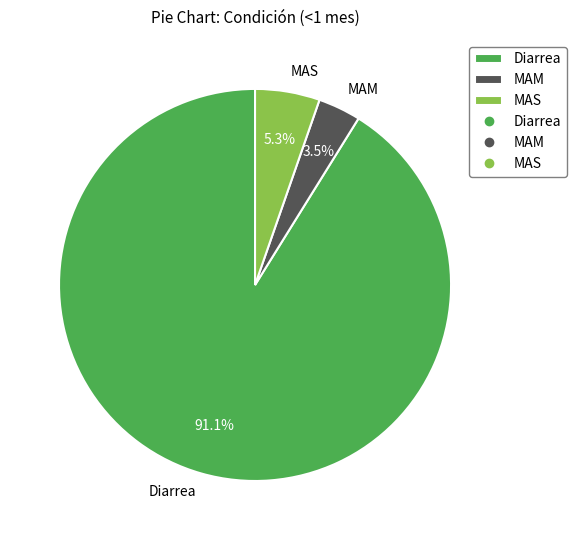

Is the sum of MAS and Diarrea greater than half?

Yes